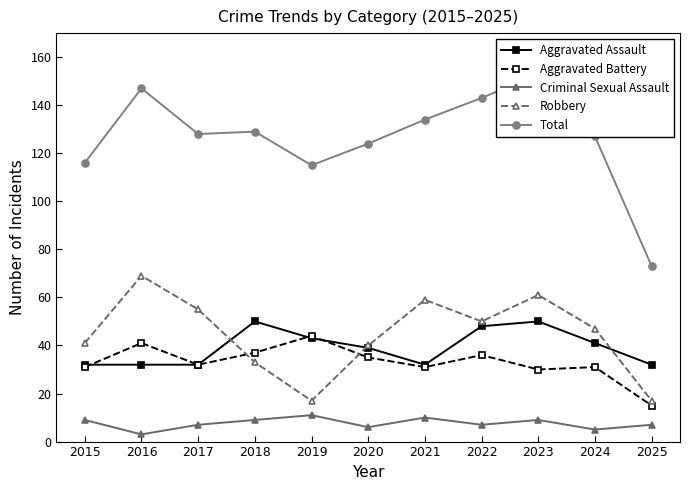

Where is the first local minimum for Aggravated Battery?

2017